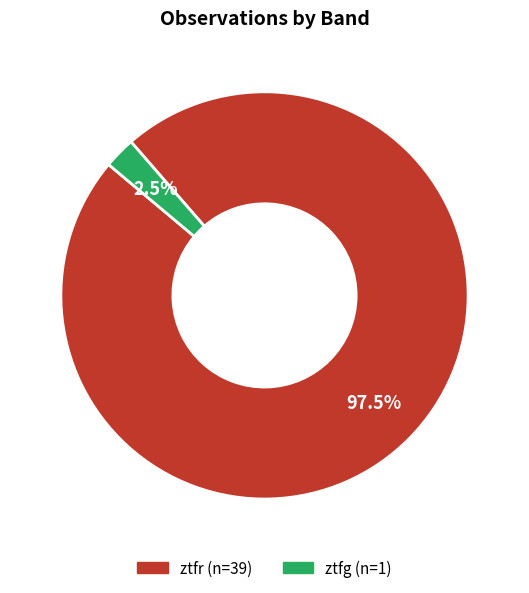

To the nearest percent, what is the difference between the largest and smallest slice percentages?

95%